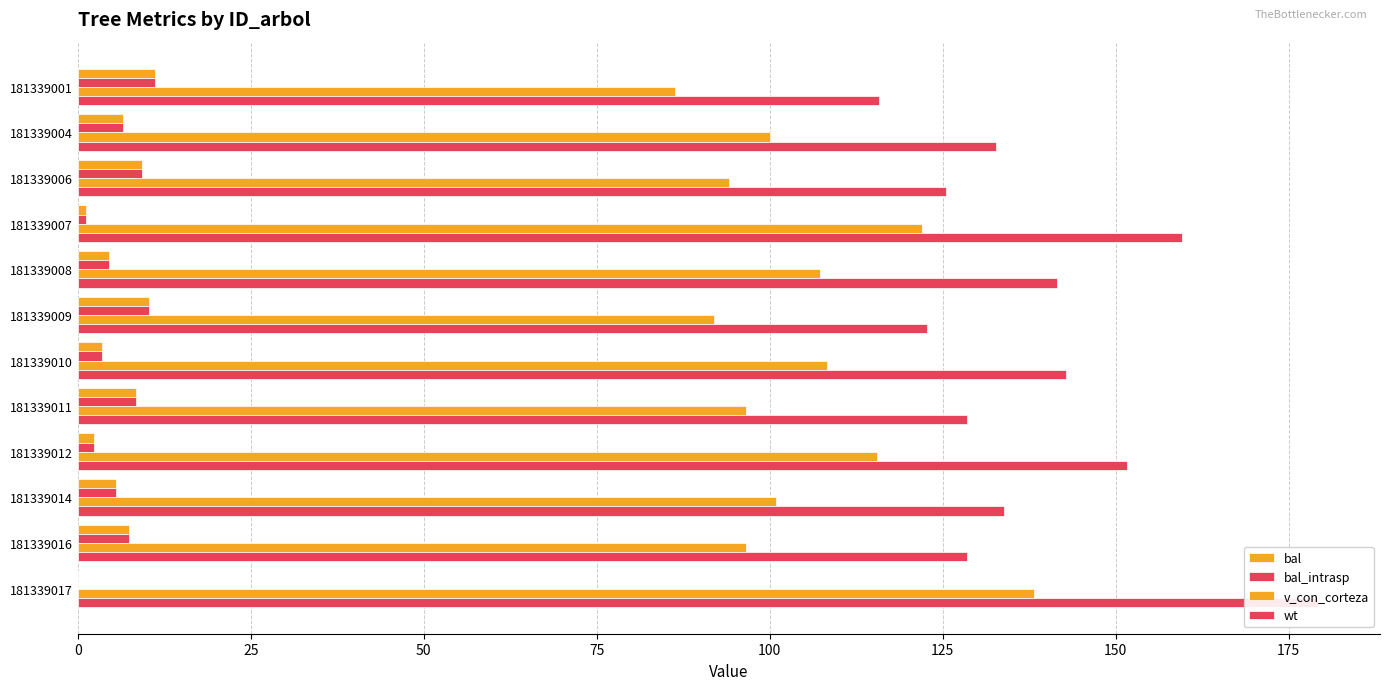

Which series has the largest total across all categories?

wt